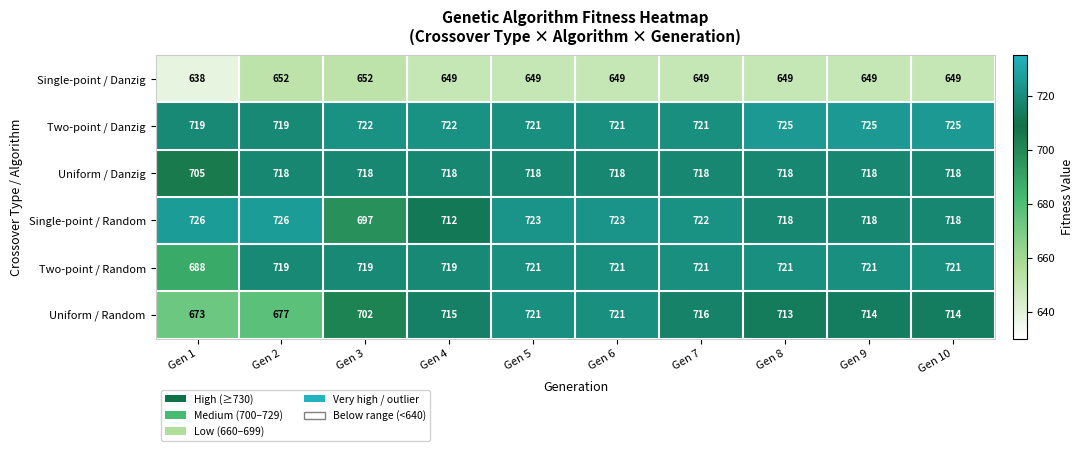

What is the difference between the maximum and minimum values in the Single-point / Random series?

29